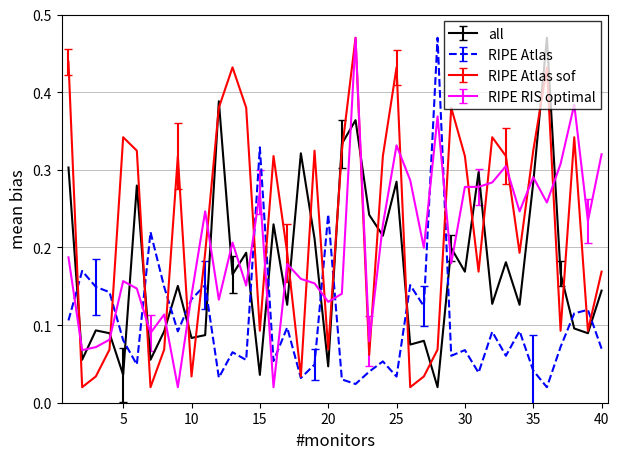

How many intersections are there between RIPE Atlas and all?

14